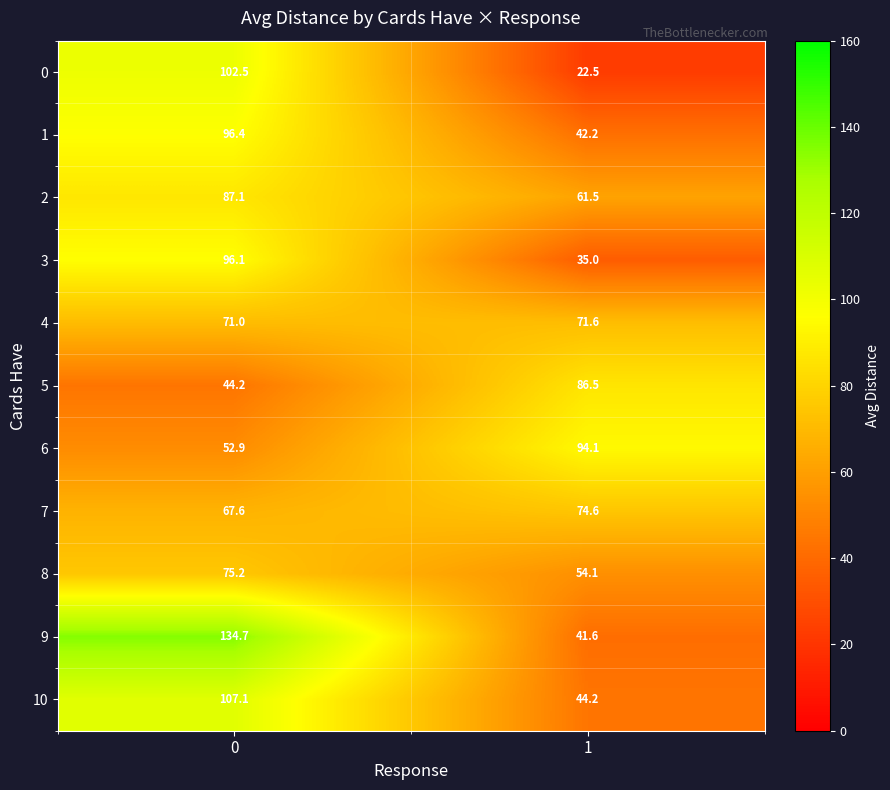

Reading right to left, extract all data points from this chart.

0: 22.5	102.5
1: 42.2	96.4
2: 61.5	87.1
3: 35.0	96.1
4: 71.6	71.0
5: 86.5	44.2
6: 94.1	52.9
7: 74.6	67.6
8: 54.1	75.2
9: 41.6	134.7
10: 44.2	107.1